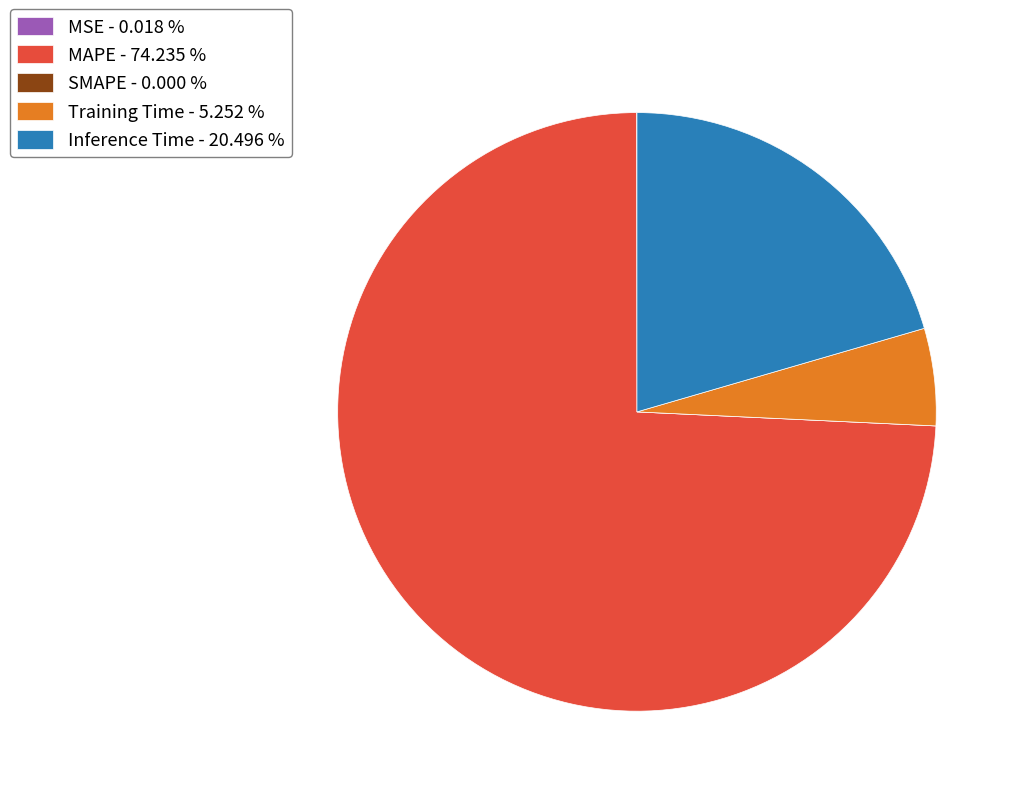

Is the sum of Training Time - 5.252 % and MAPE - 74.235 % greater than half?

Yes